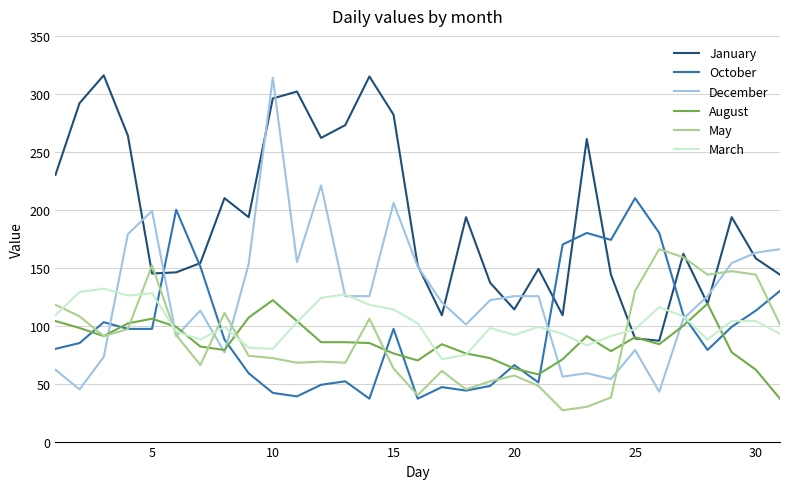

What are all the series names shown in the legend?

January, October, December, August, May, March